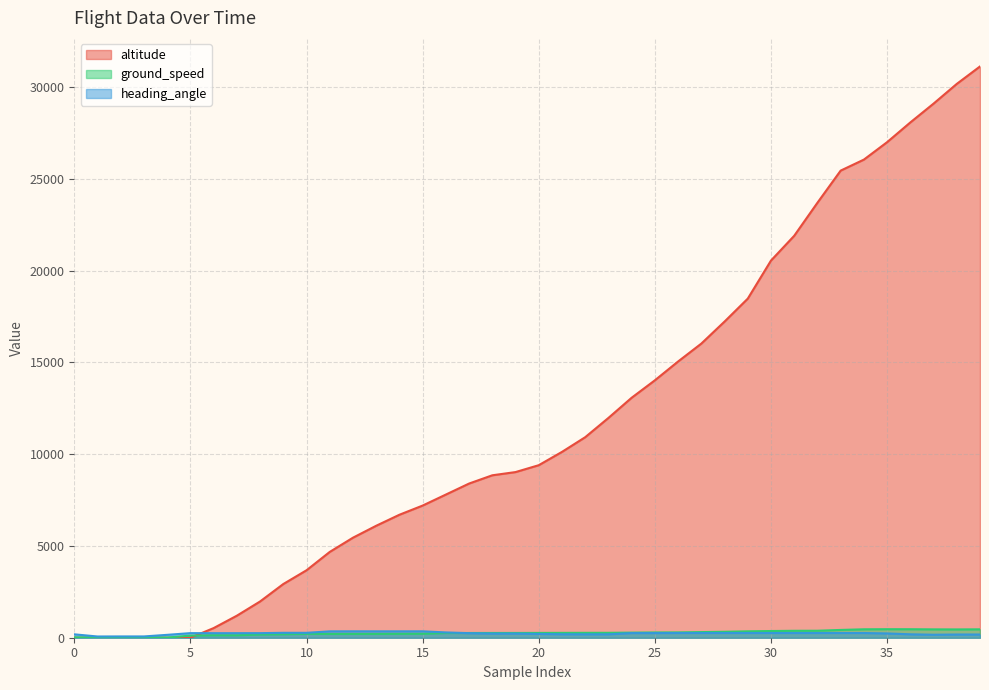

True or false: ground_speed and heading_angle cross at least once.

True